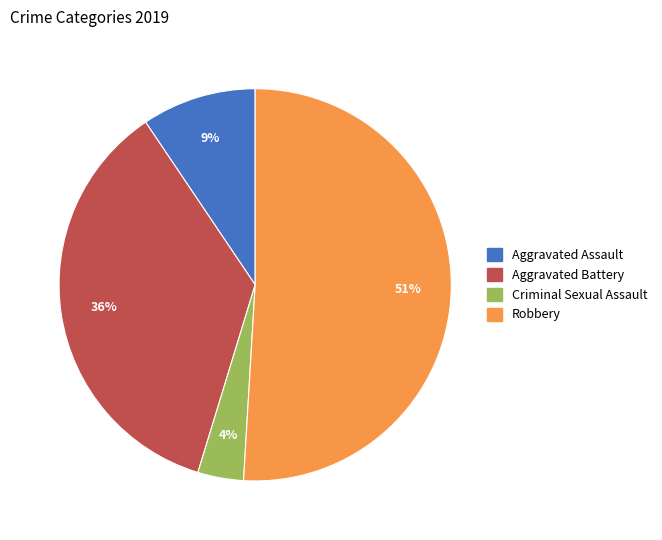

Is it true that Robbery is 45% of the pie?

False